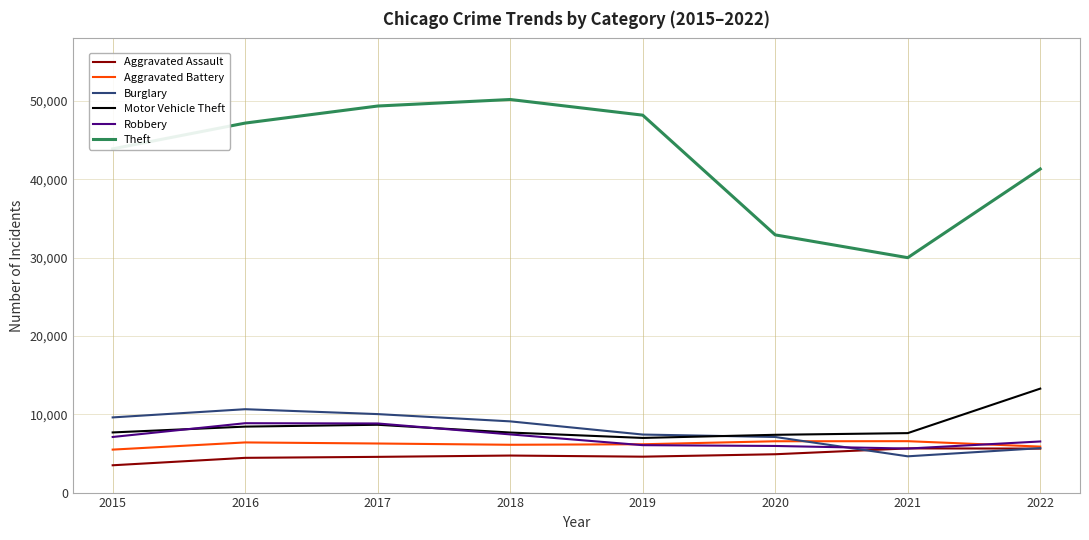

What is the smallest value displayed?

3488